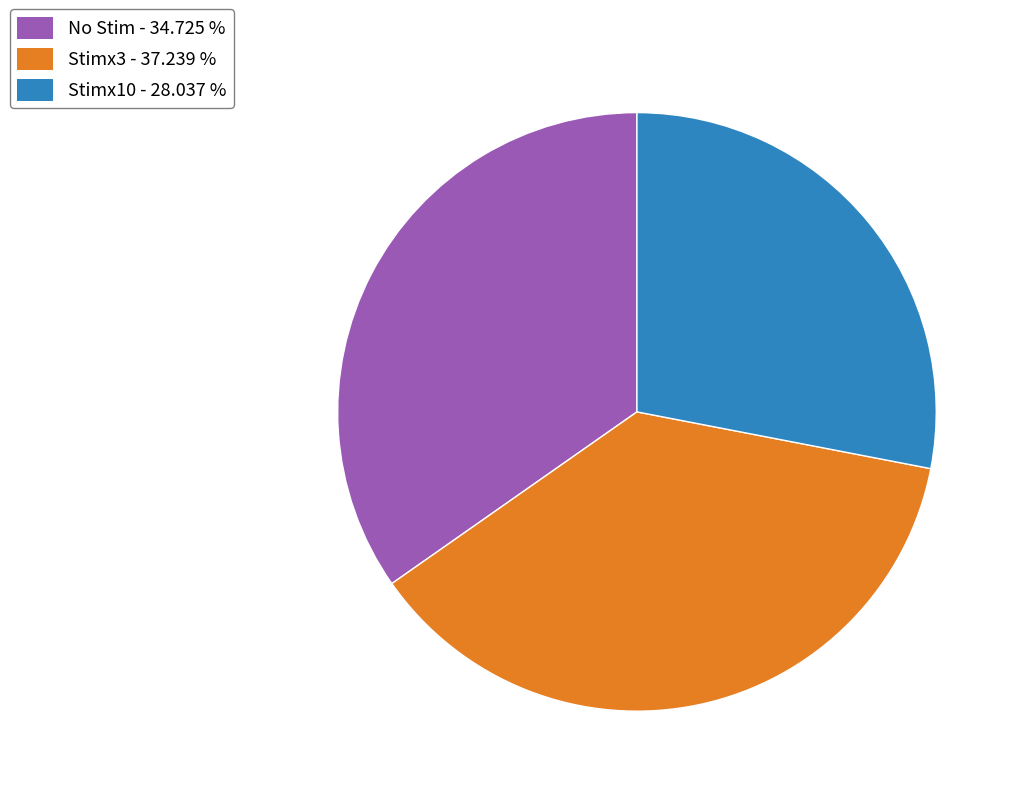

How many slices are in this pie chart?

3